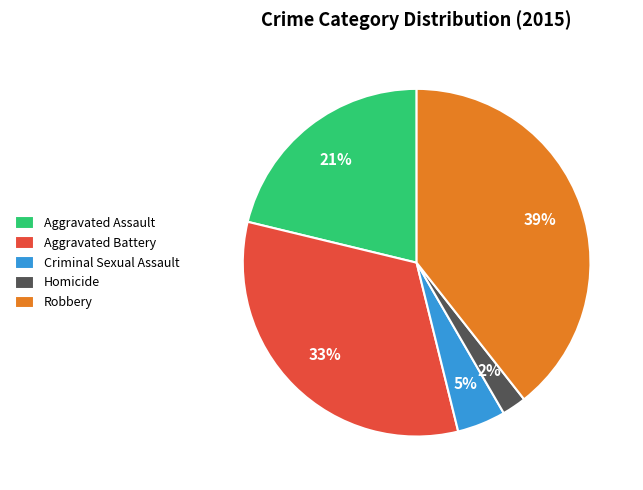

Which slice is the smallest?

Homicide